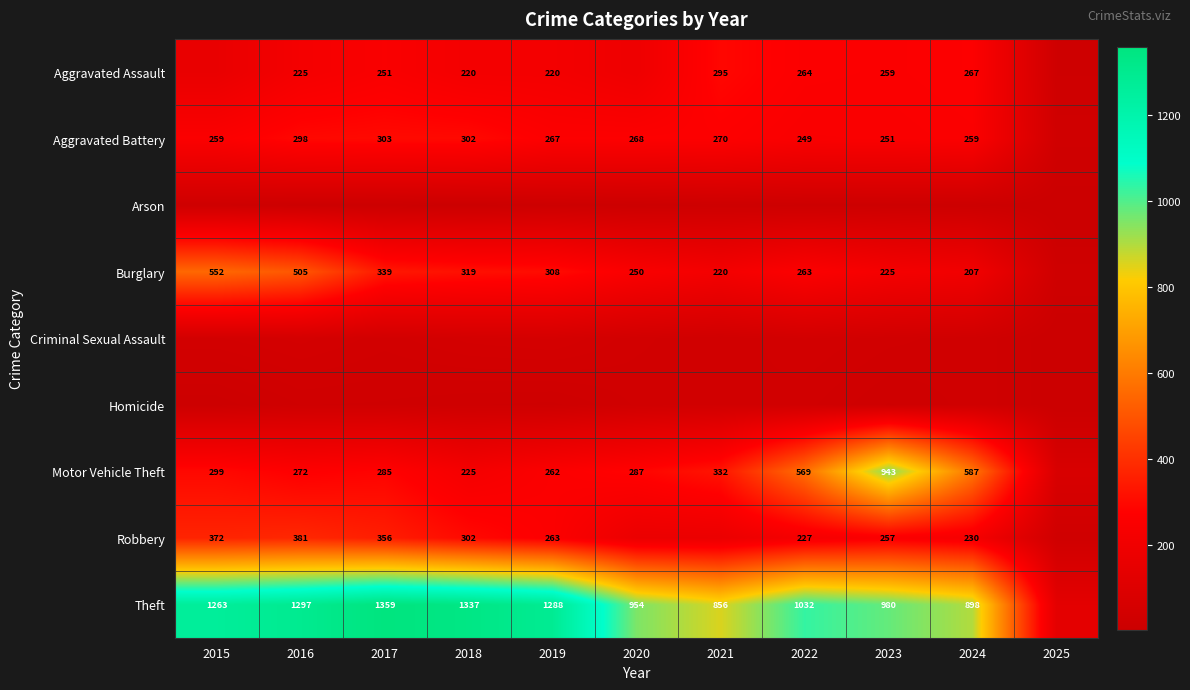

The Aggravated Battery series shows 154 at 2019. True or false?

False